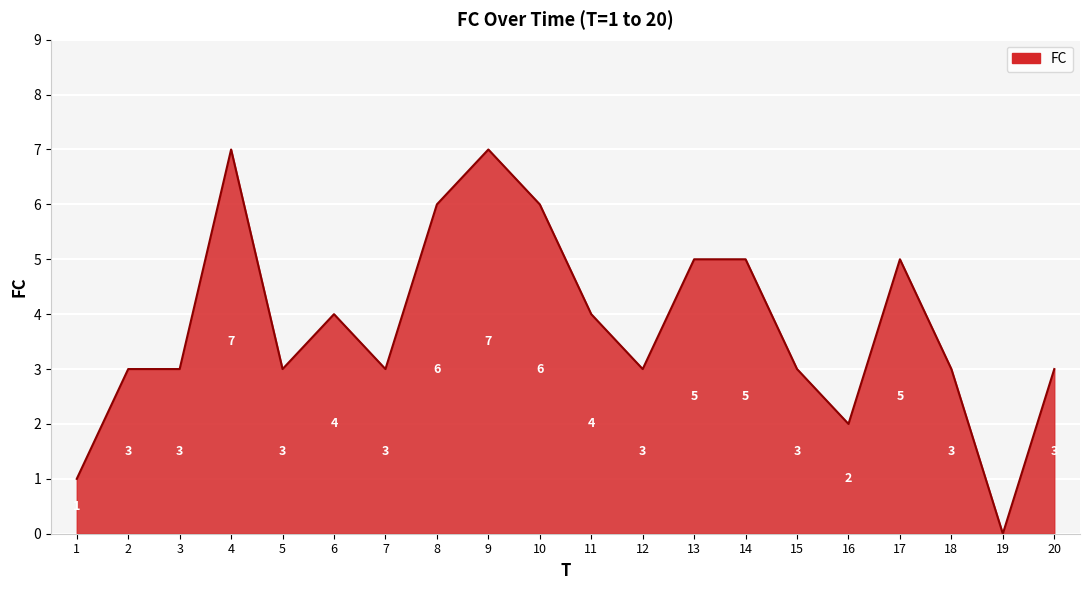

What is the difference between the values at 10 and 13?

1